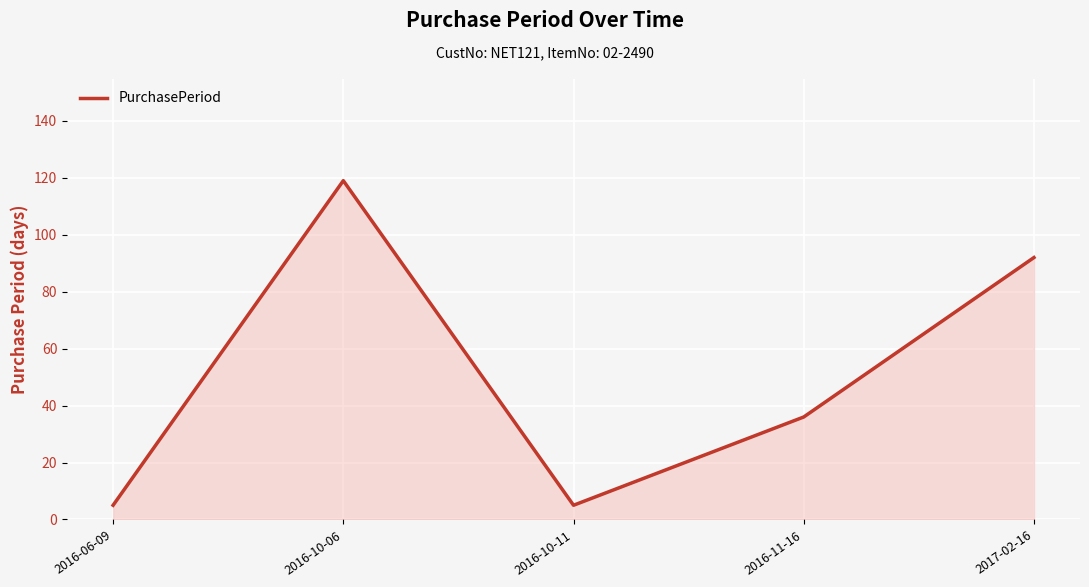

Reading left to right, extract all data points from this chart.

5	119	5	36	92